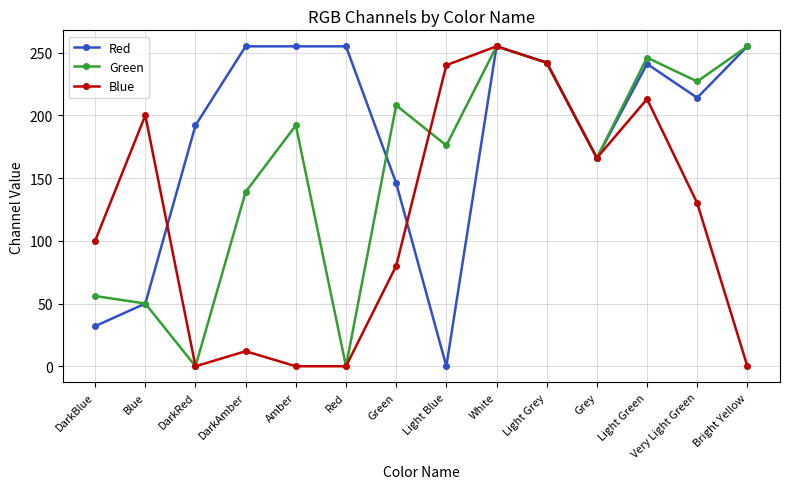

The Red series shows 146 at Green. True or false?

True